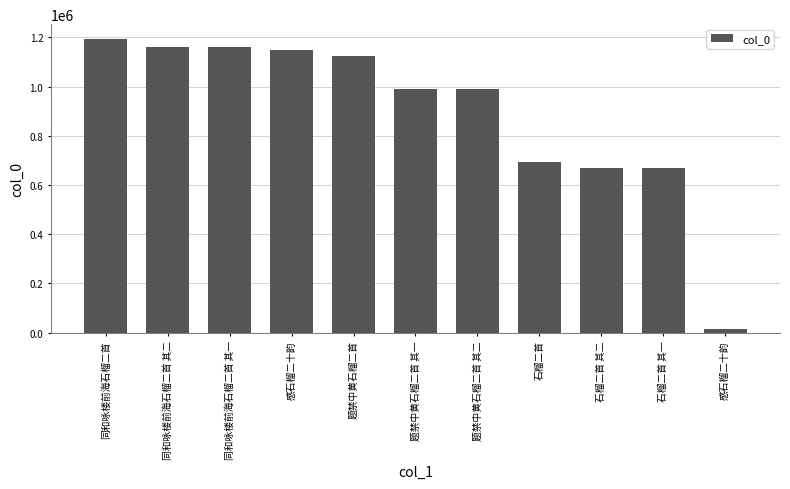

How many categories are shown in the chart?

11